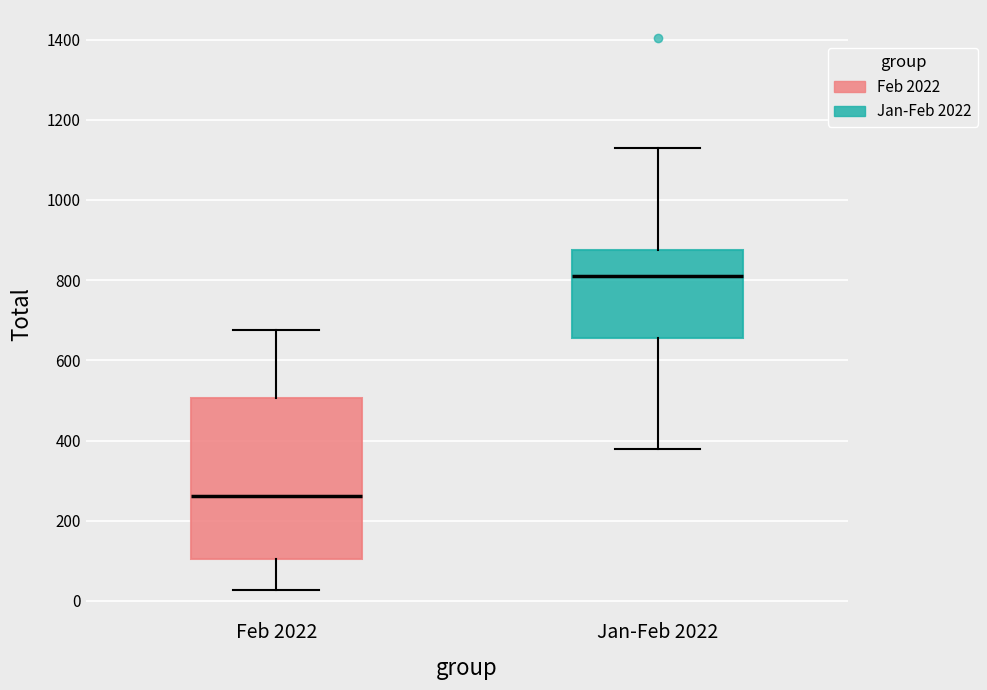

Which box's median line is the highest?

Jan-Feb 2022